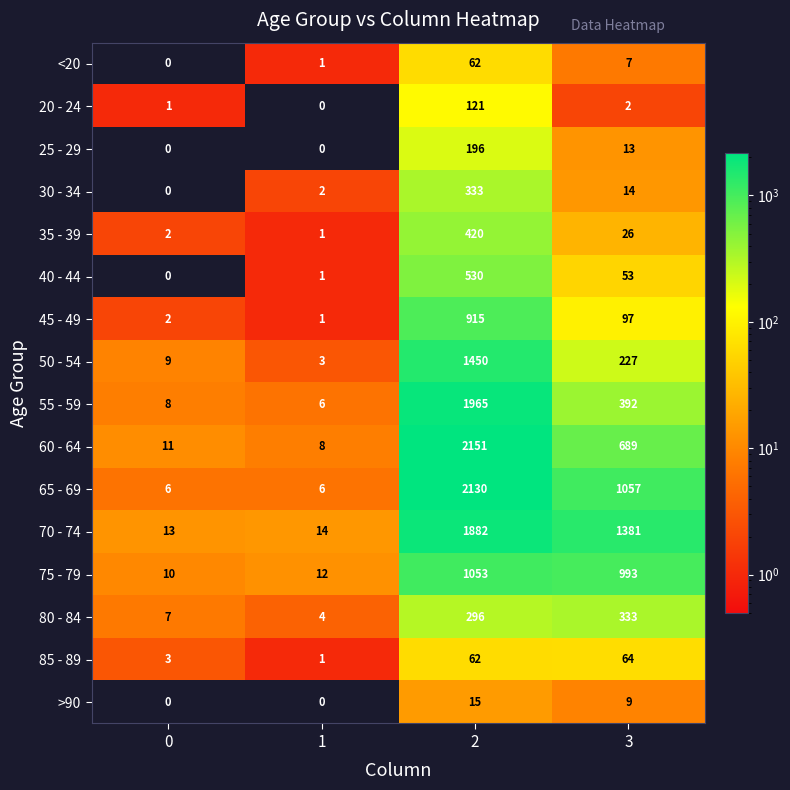

What is the total value across all series at 3?

5357